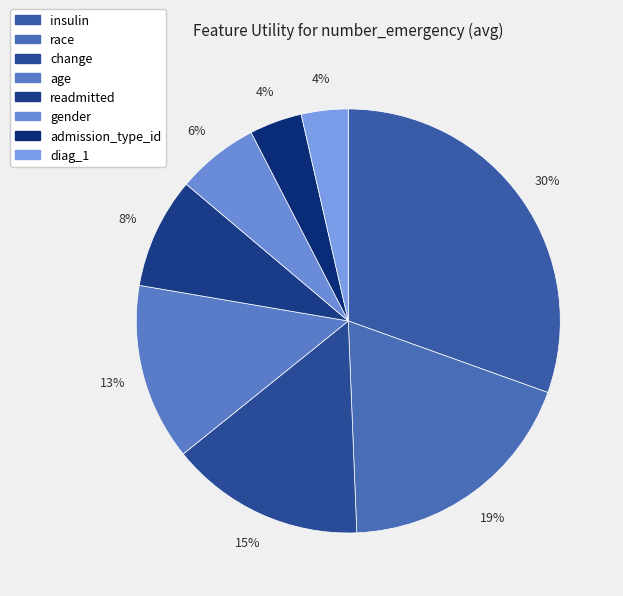

To the nearest percent, what portion does diag_1 represent?

4%